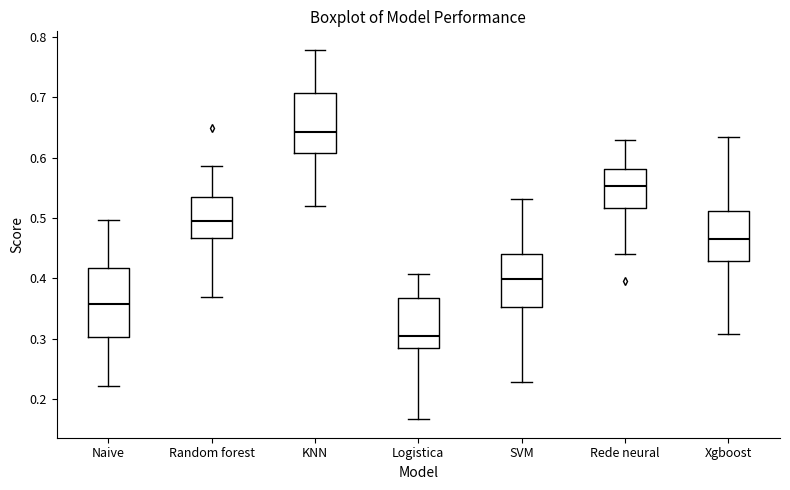

Where is the upper edge of the box for Xgboost on the y-axis? The values are not printed on the chart, so give them approximately, as read against the axis.

0.51